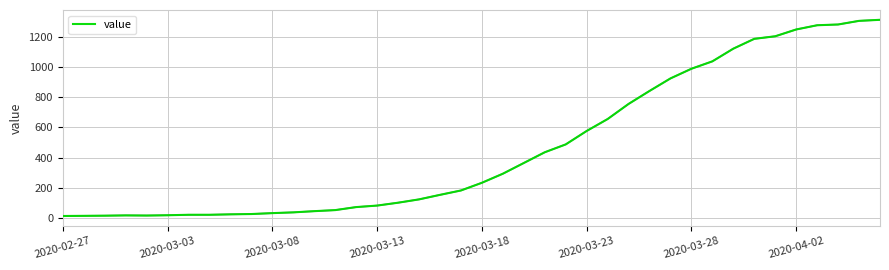

What is the difference between the maximum and minimum values?

1299